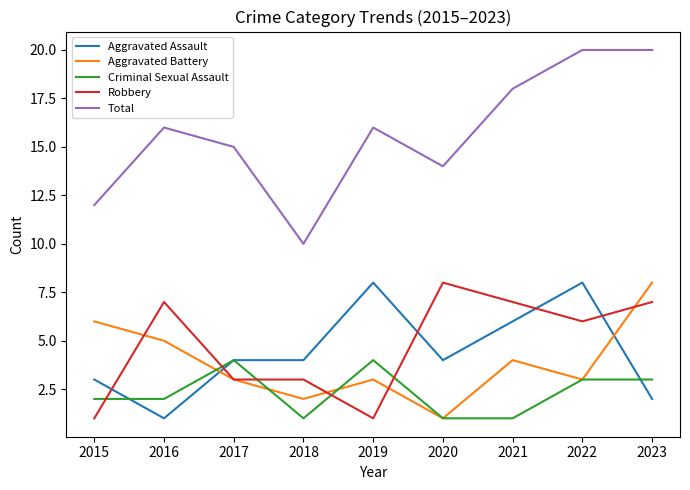

At 2023, list the series in order from smallest to largest.

Aggravated Assault, Criminal Sexual Assault, Robbery, Aggravated Battery, Total